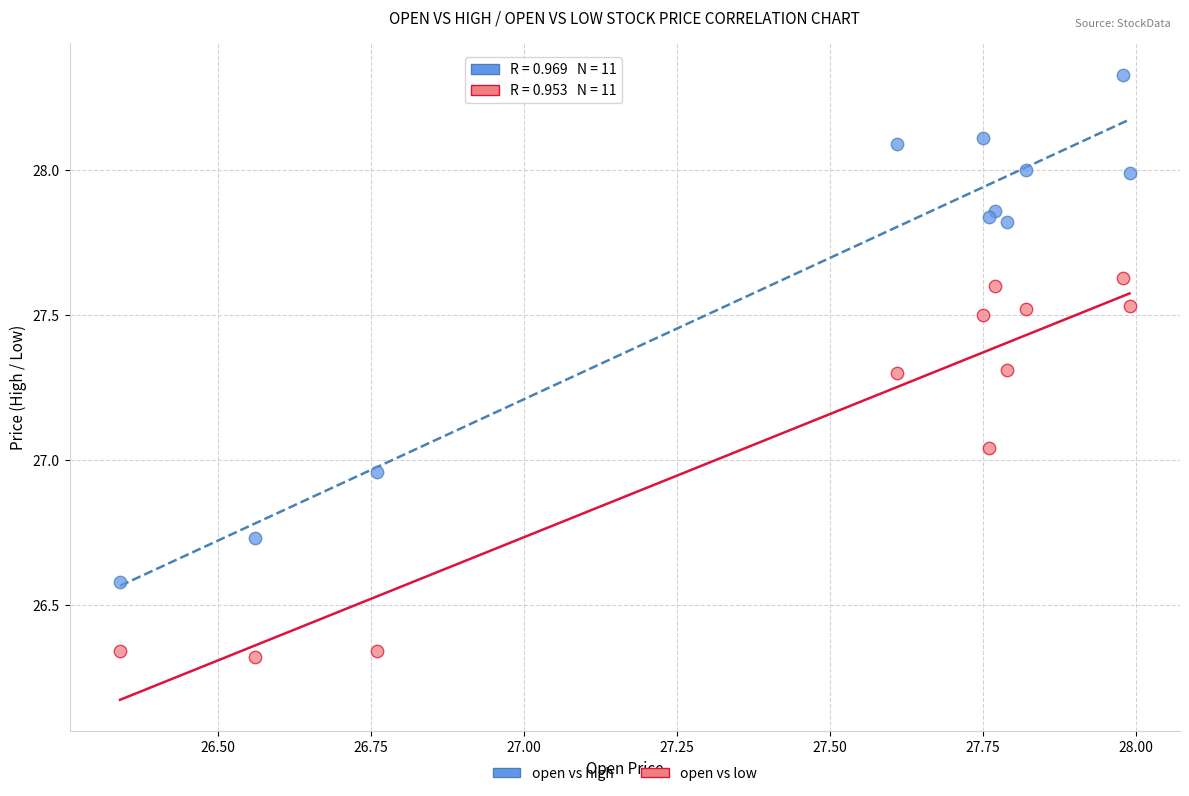

Which series contains the lowest Y value?

open vs low